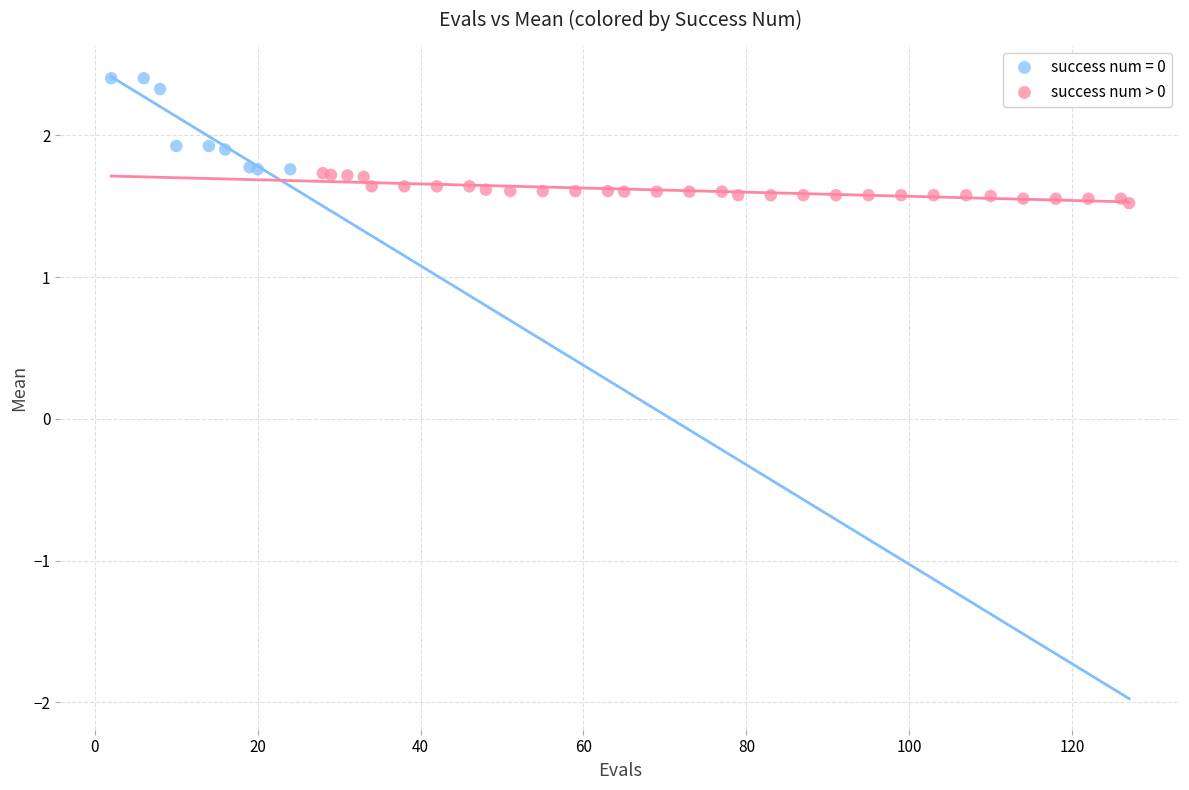

Which series reaches the minimum Y coordinate?

success num > 0